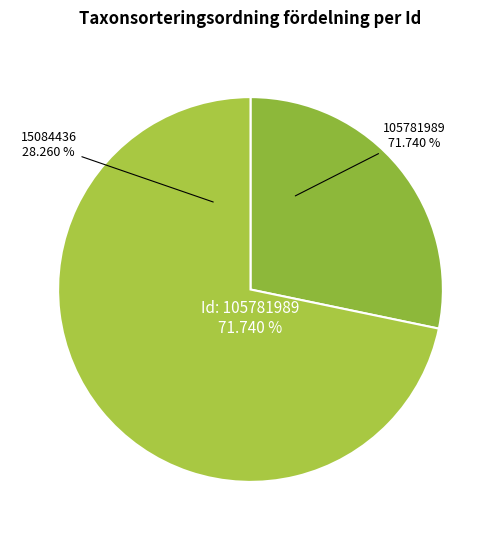

Is there any slice that represents more than half of the pie?

Yes